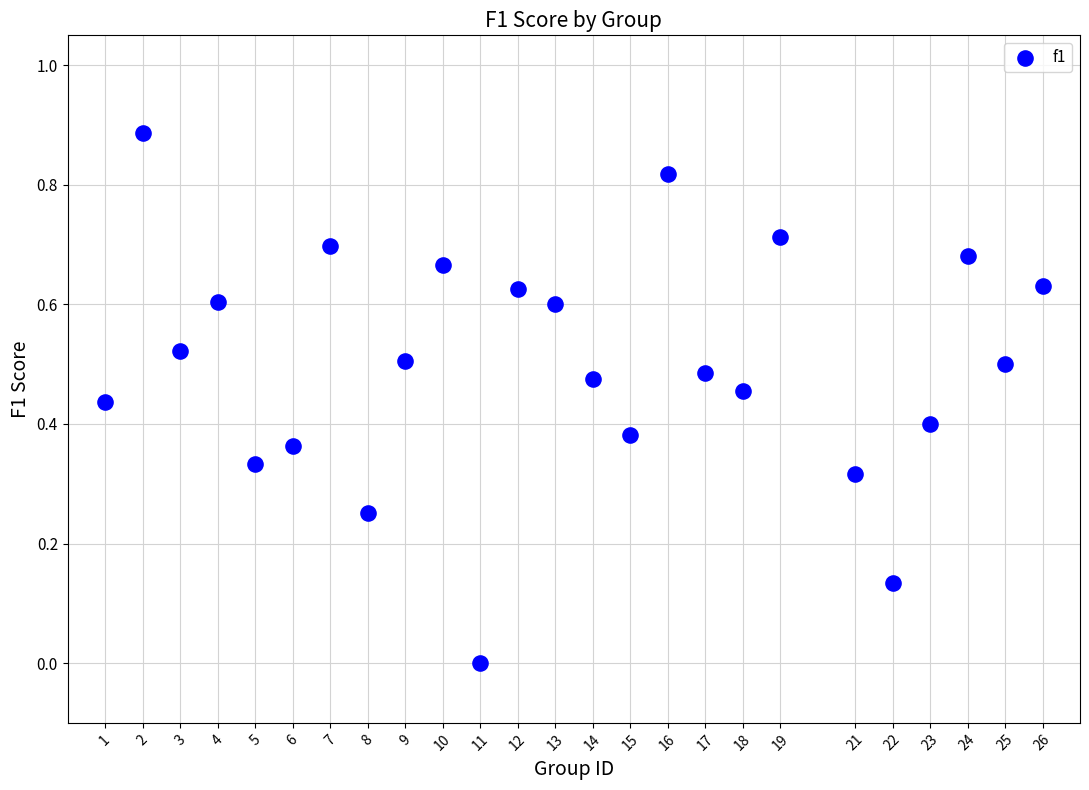

What is the range of X values (max minus min)?

25.0